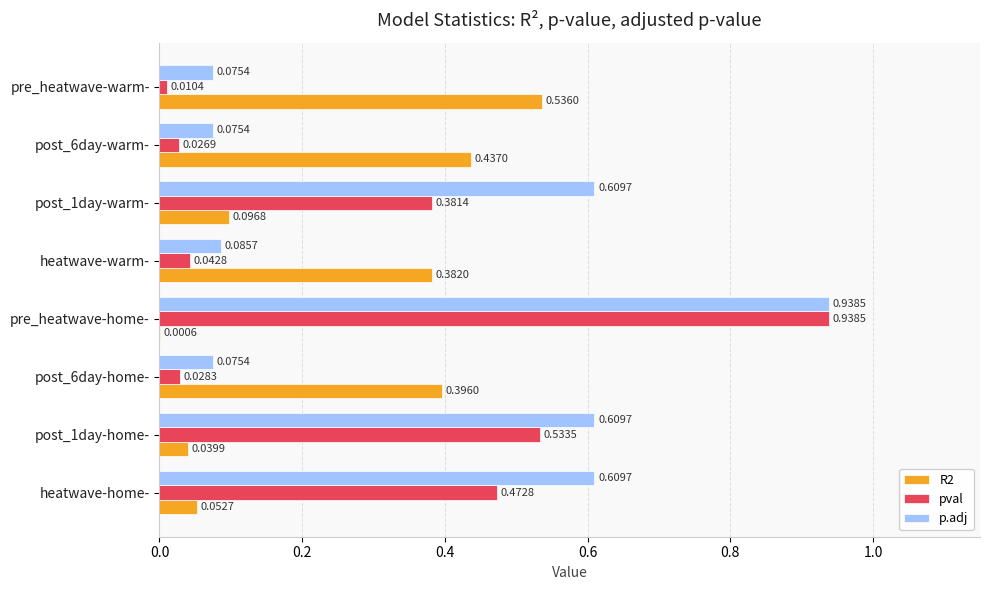

What is the sum of all p.adj values?

3.1